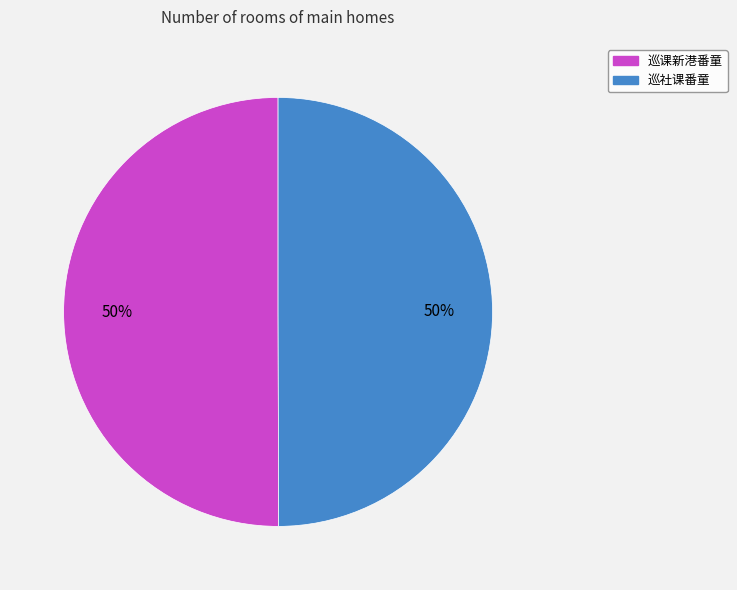

How many slices are in this pie chart?

2